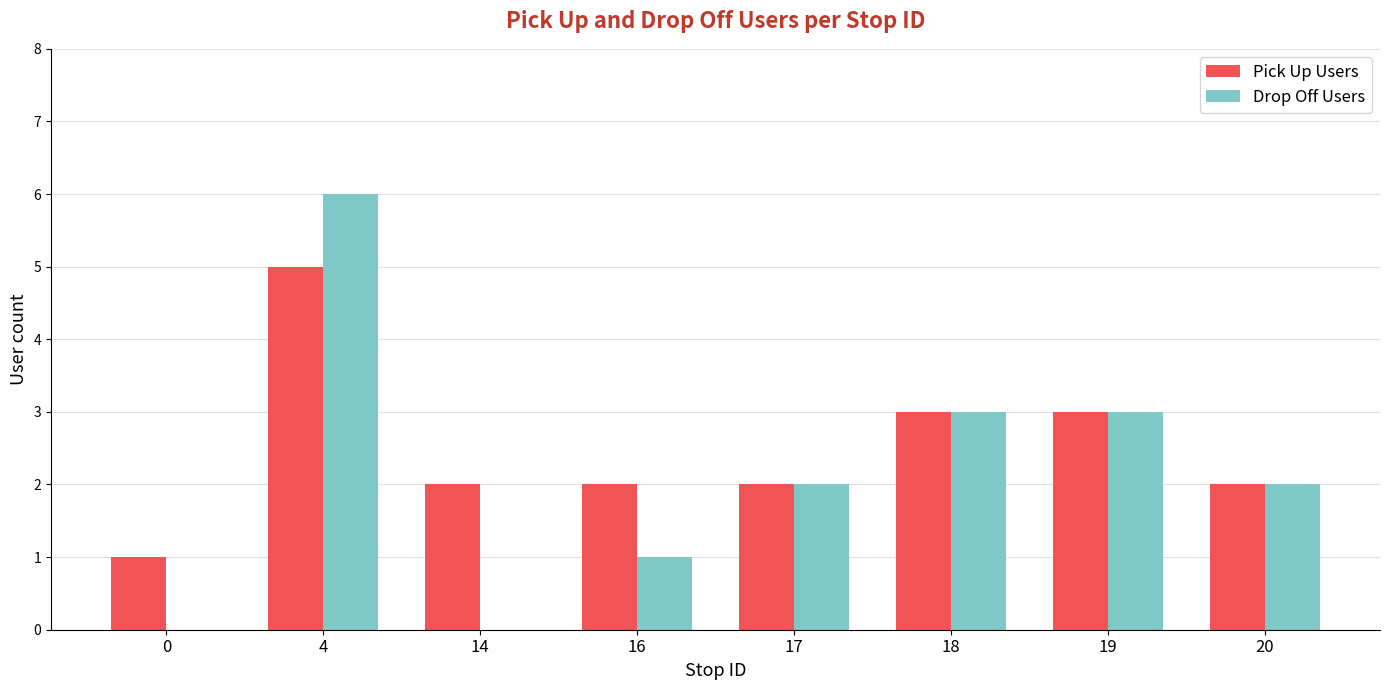

Is the value of Pick Up Users at 0 greater than the value of Drop Off Users at 4?

No